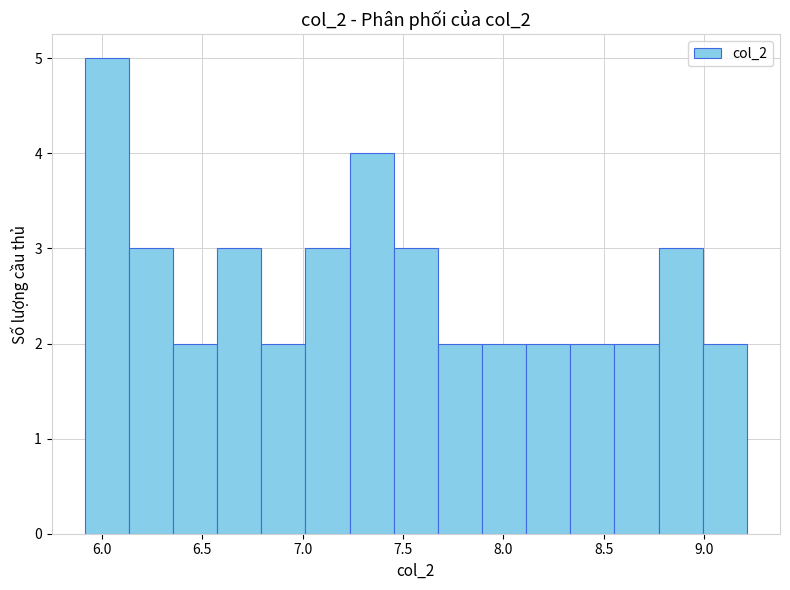

Over which range of the x-axis is the bar tallest?

5.90 to 6.15